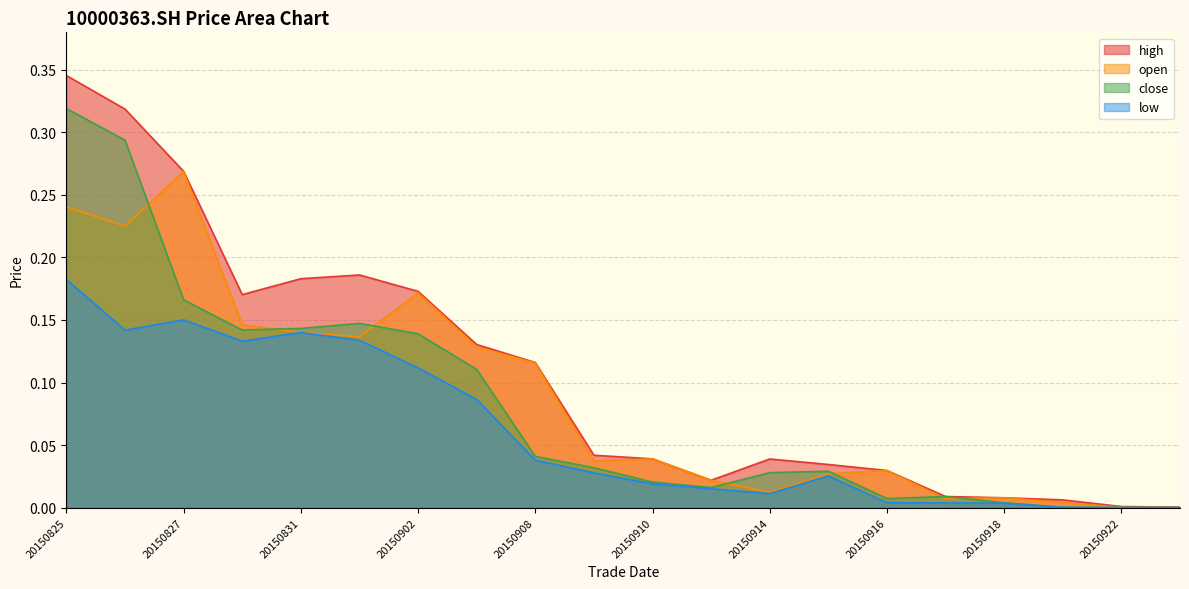

Reading left to right, list all the values displayed in this chart.

high: 0.3	0.3	0.3	0.2	0.2	0.2	0.2	0.1	0.1	0.0	0.0	0.0	0.0	0.0	0.0	0.0	0.0	0.0	0.0	0.0
open: 0.2	0.2	0.3	0.1	0.1	0.1	0.2	0.1	0.1	0.0	0.0	0.0	0.0	0.0	0.0	0.0	0.0	0.0	0.0	0.0
close: 0.3	0.3	0.2	0.1	0.1	0.1	0.1	0.1	0.0	0.0	0.0	0.0	0.0	0.0	0.0	0.0	0.0	0.0	0.0	0.0
low: 0.2	0.1	0.2	0.1	0.1	0.1	0.1	0.1	0.0	0.0	0.0	0.0	0.0	0.0	0.0	0.0	0.0	0.0	0.0	0.0